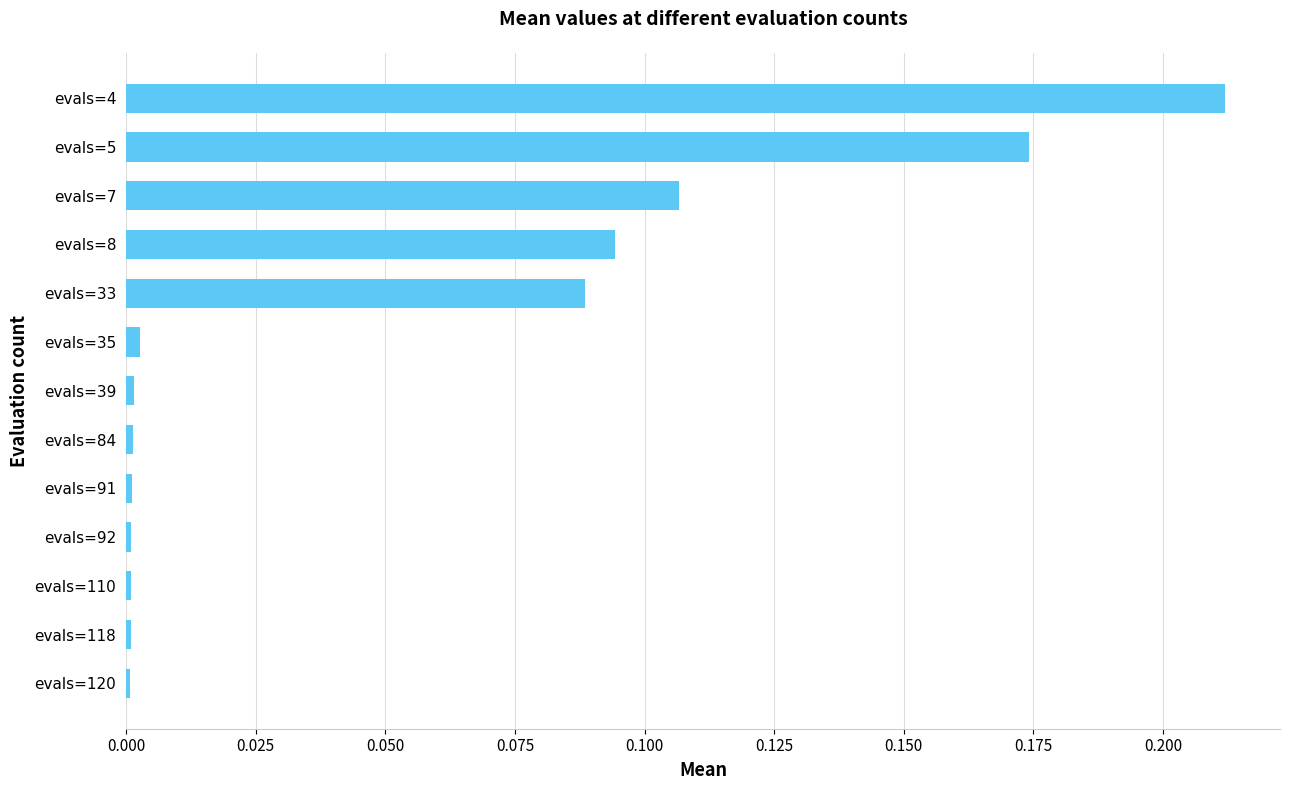

Which label corresponds to the largest value in the chart?

evals=4